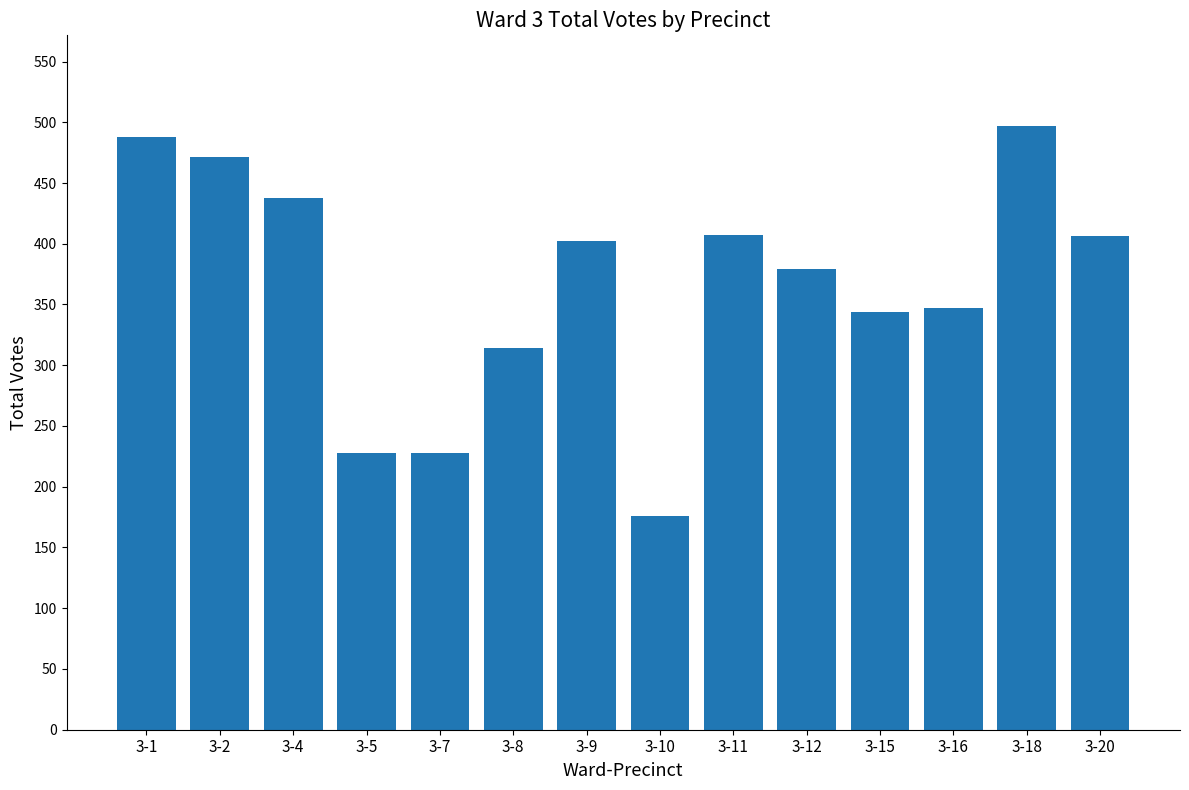

What is the value of the 1st bar from the left?

488